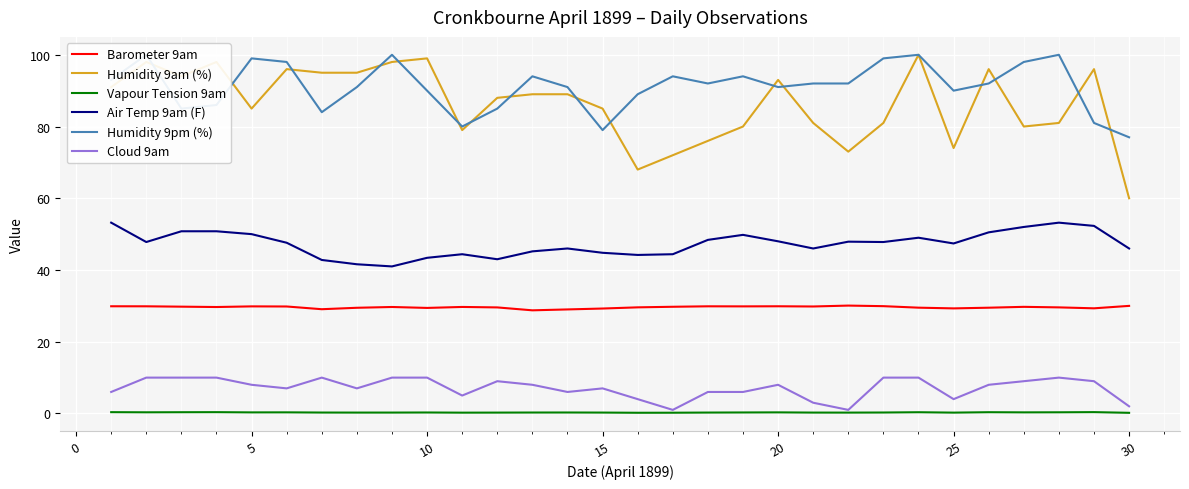

The value of Cloud 9am at 5 is 8.0. True or false?

True